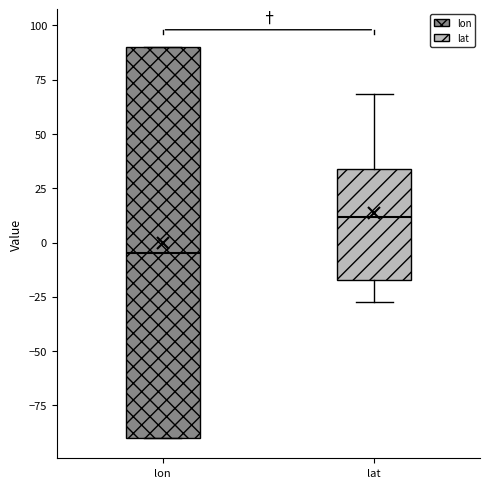

Reading left to right, read every box against the y-axis: the position of its median line, the range the box covers, and the ends of its whiskers. The values are not printed on the chart, so give them approximately, as read against the axis.

lon: median -5, box -90 to 90, whiskers -90 to 90
lat: median 10, box -15 to 35, whiskers -25 to 70